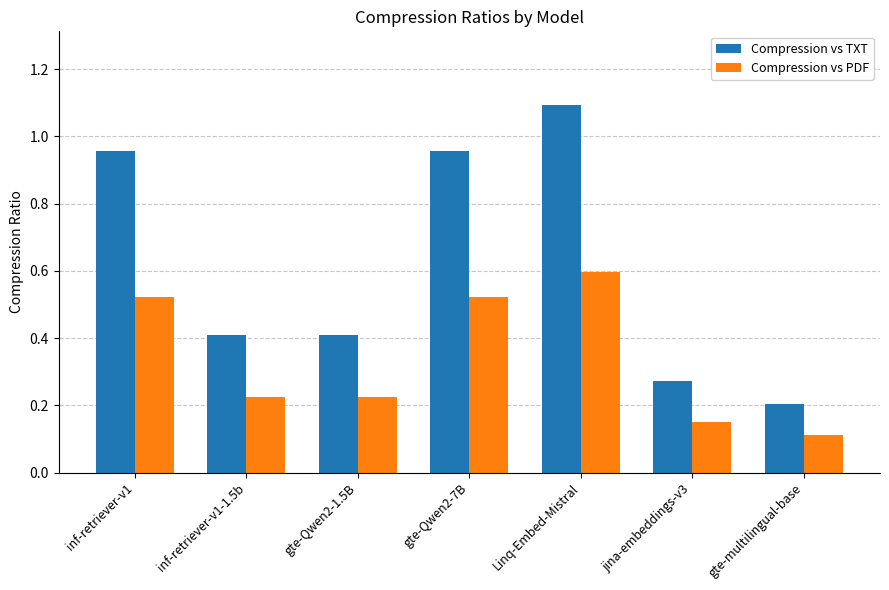

Between gte-Qwen2-1.5B and gte-Qwen2-7B, which series saw the biggest shift?

Compression vs TXT